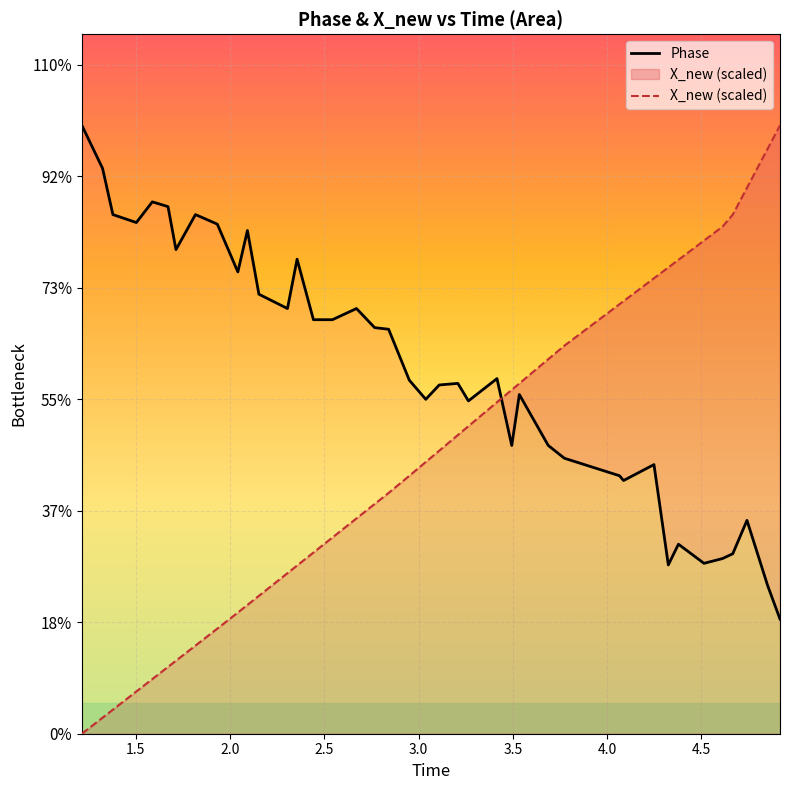

True or false: X_new (scaled) and Phase cross at least once.

True